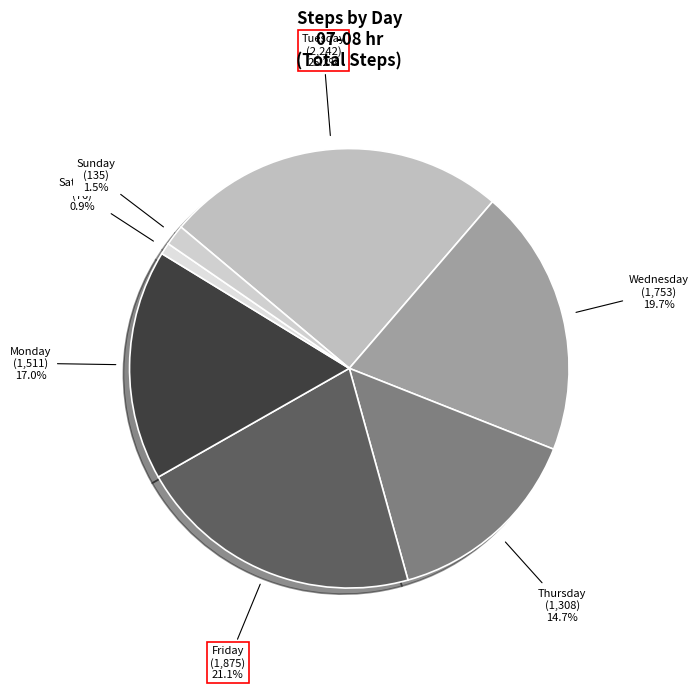

How many slices are in this pie chart?

7